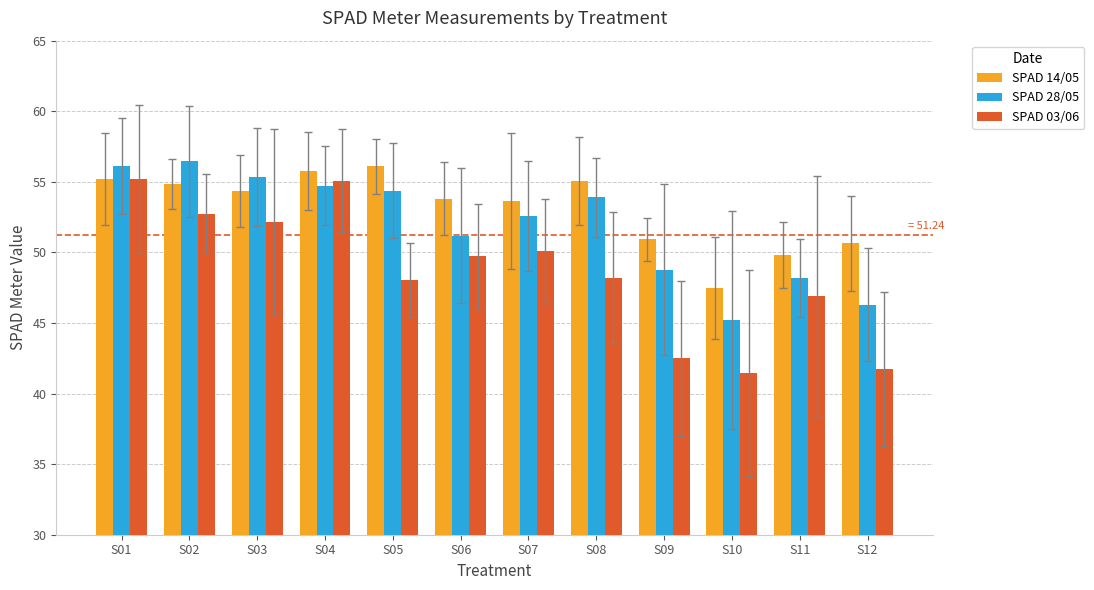

Which series changed the most between S05 and S10?

SPAD 28/05